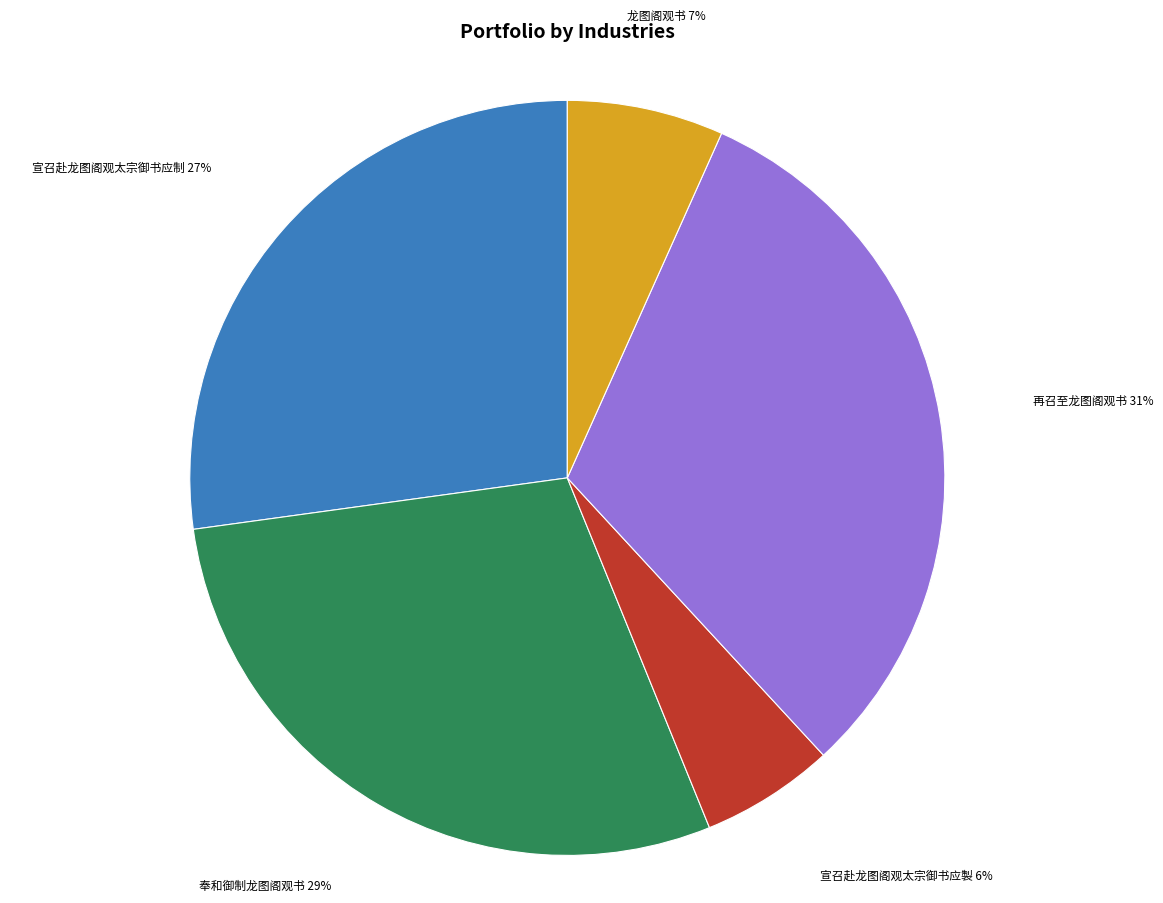

Between 再召至龙图阁观书 and 宣召赴龙图阁观太宗御书应製, which is larger?

再召至龙图阁观书